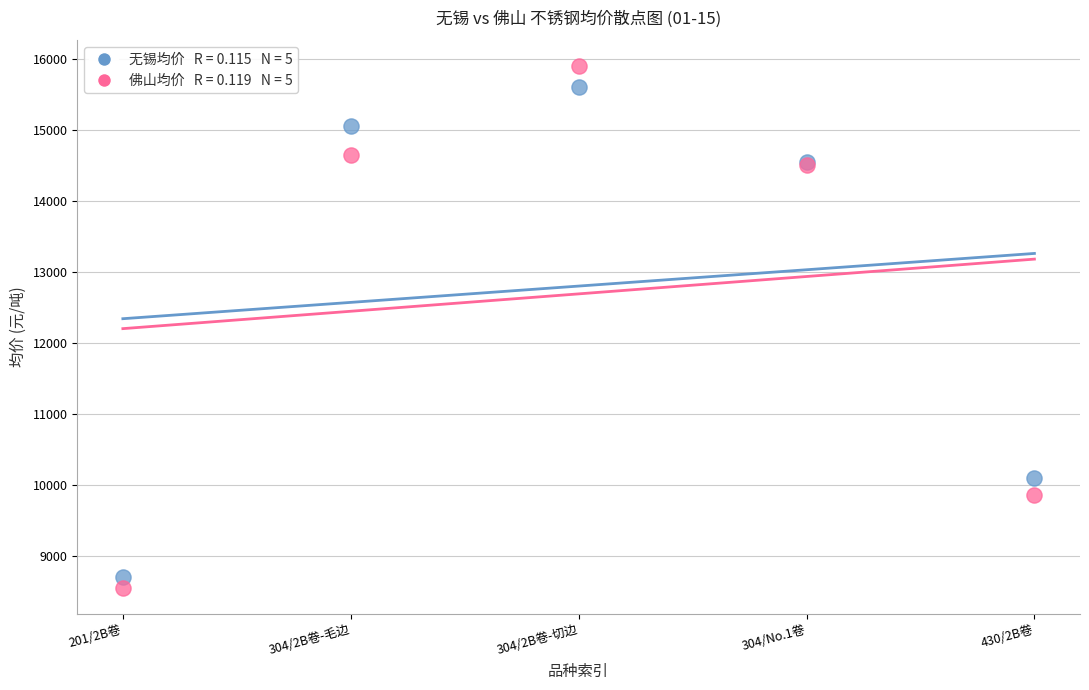

Across all series, what Y value is closest to 12225?

10100